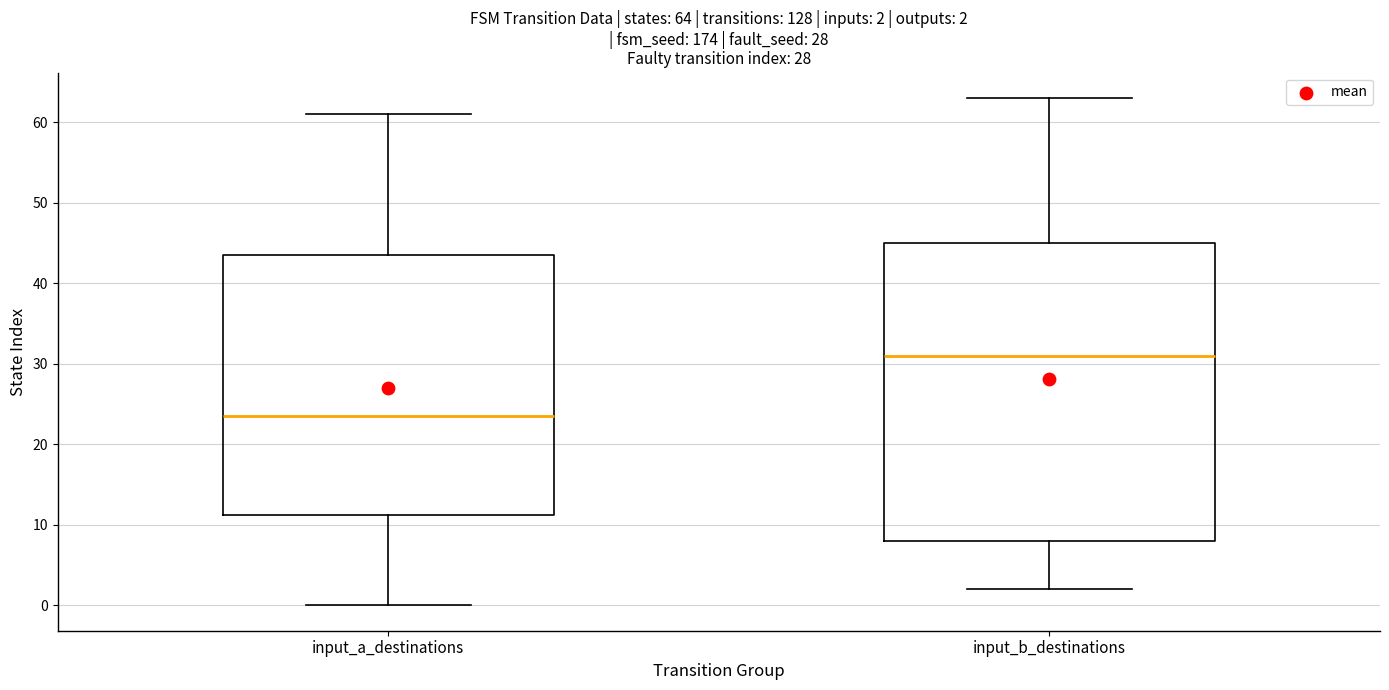

Which box is the tallest, from its lower edge to its upper edge?

input_b_destinations